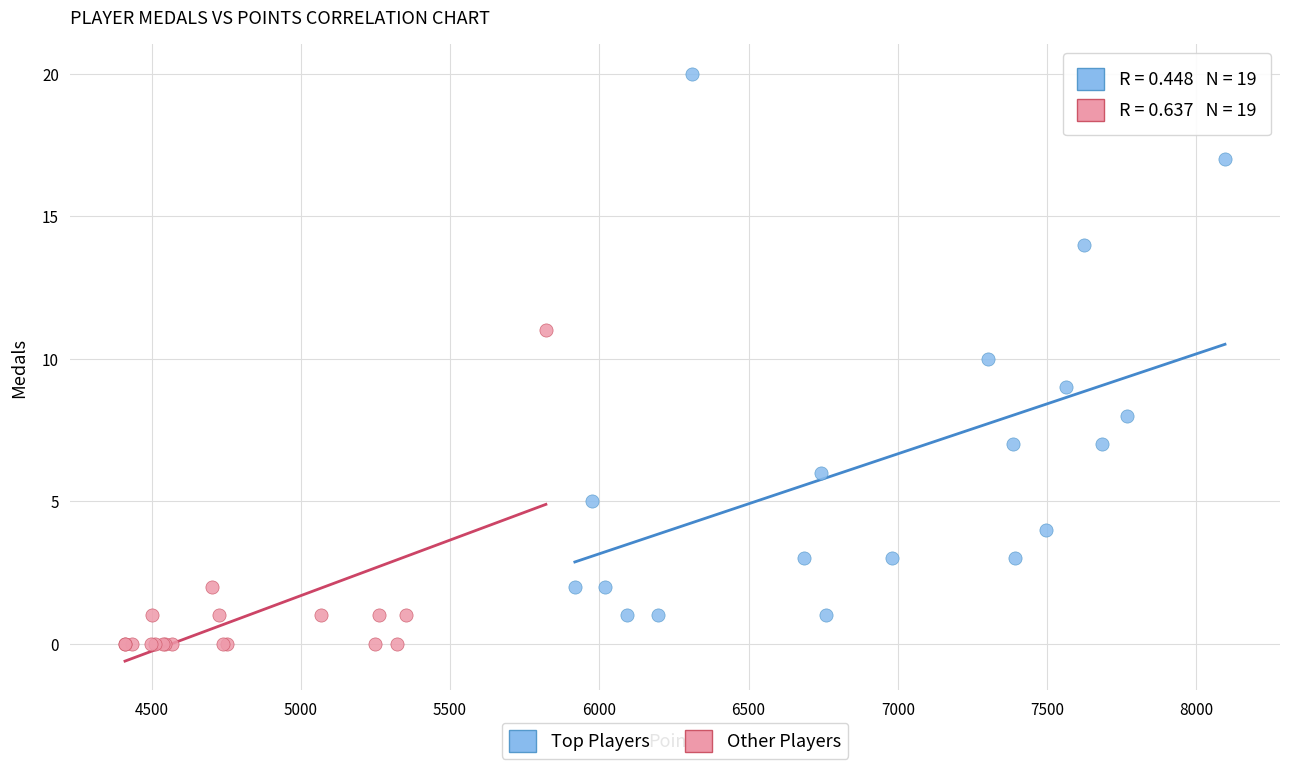

Which series has the widest spread of Y values?

Top Players